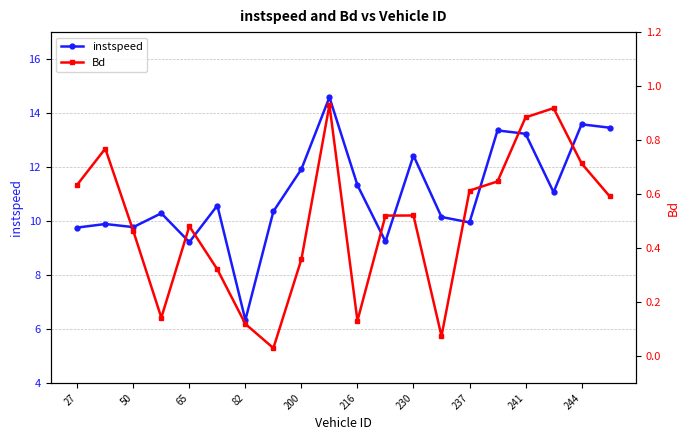

True or false: instspeed has a value of 13.2 at 241.

True